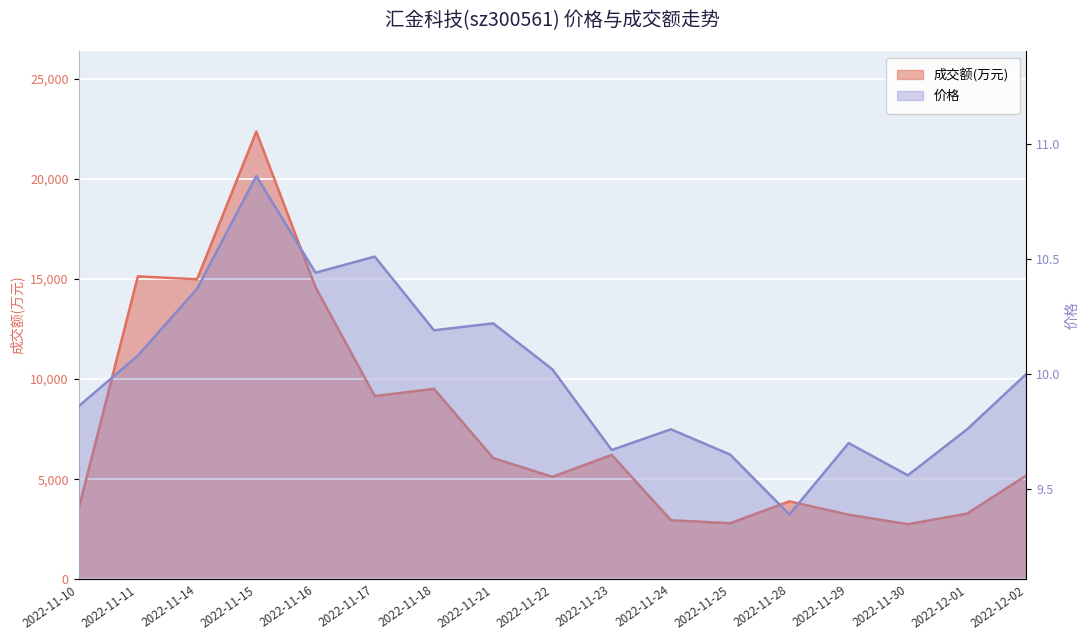

Reading left to right, what are all the values shown in this chart?

成交额(万元): 3515.0	15131.0	14984.0	22358.0	14585.0	9151.0	9514.0	6055.0	5122.0	6216.0	2951.0	2805.0	3894.0	3229.0	2754.0	3283.0	5188.0
价格: 9.9	10.1	10.4	10.9	10.4	10.5	10.2	10.2	10.0	9.7	9.8	9.7	9.4	9.7	9.6	9.8	10.0